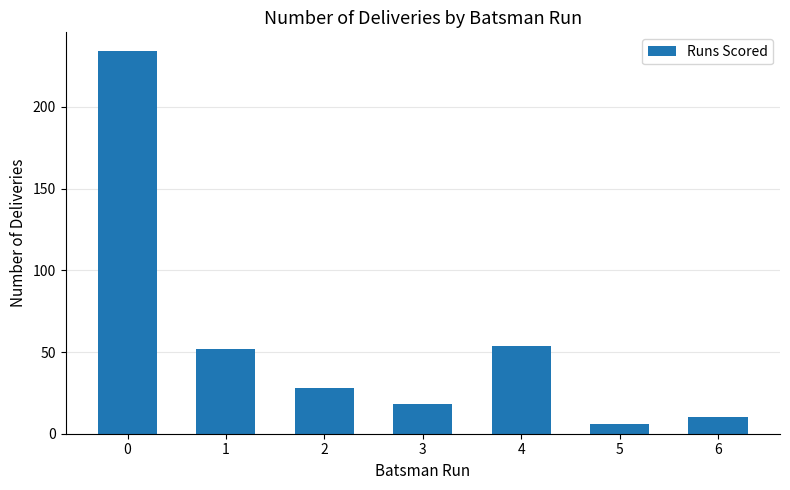

How many data points are less than 28?

3